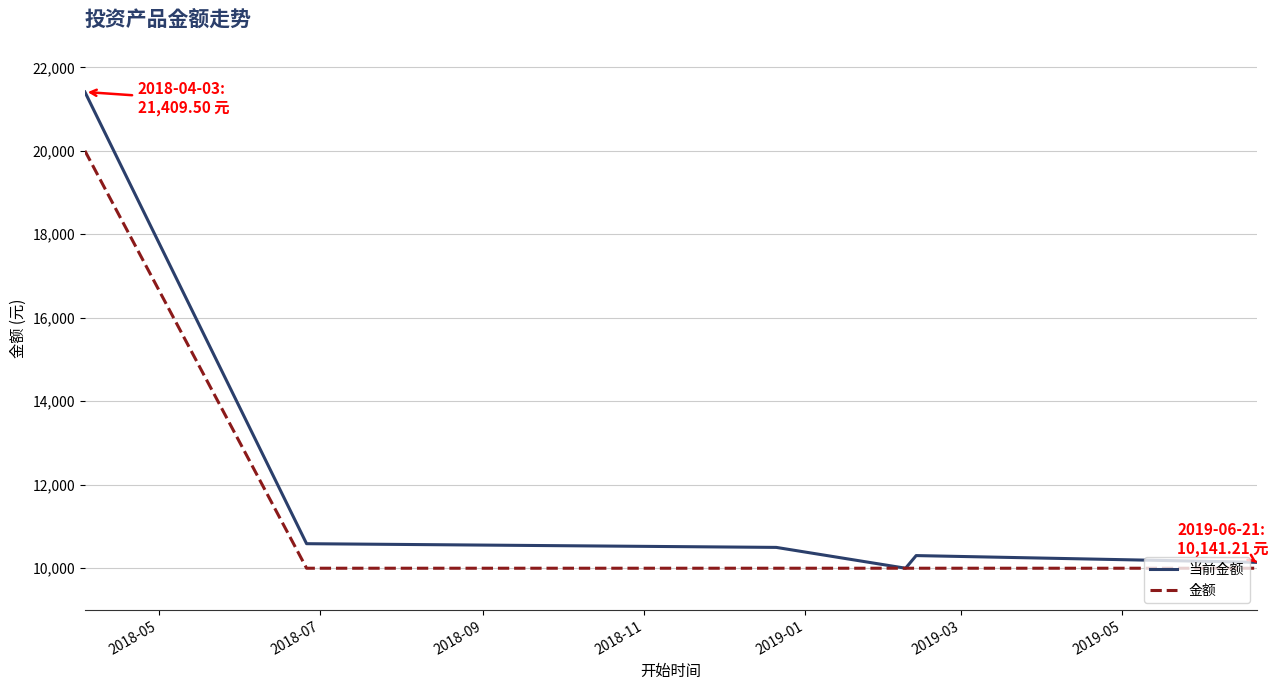

Does the chart have visible grid lines?

Yes